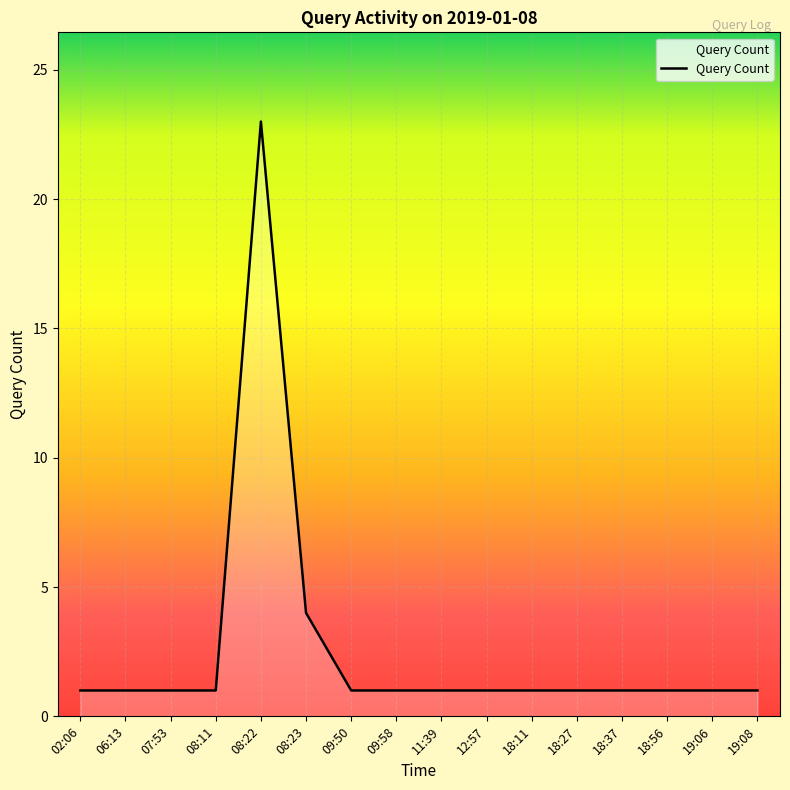

Which category has the highest value across all series?

08:22